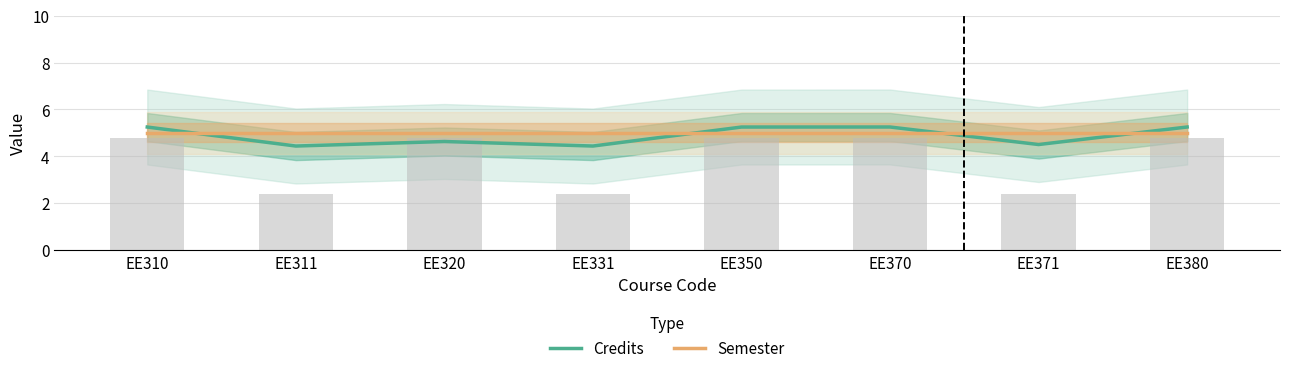

Between EE350 and EE331, which is larger?

EE350